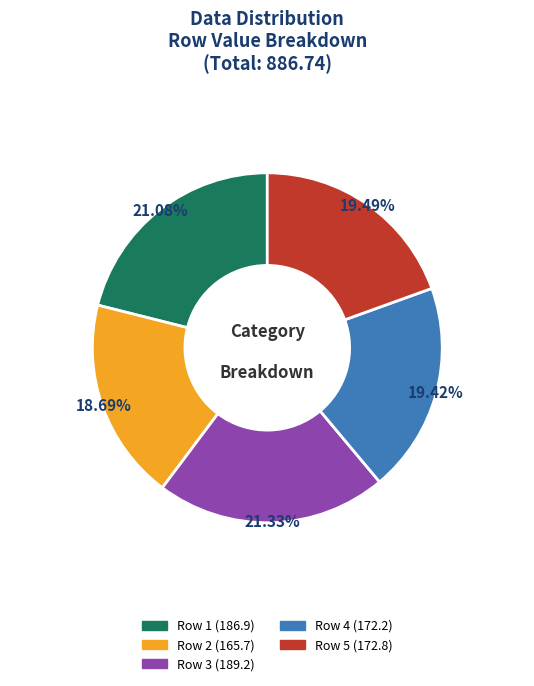

Approximately how many times larger is the value at Row 3 compared to Row 1?

1.0